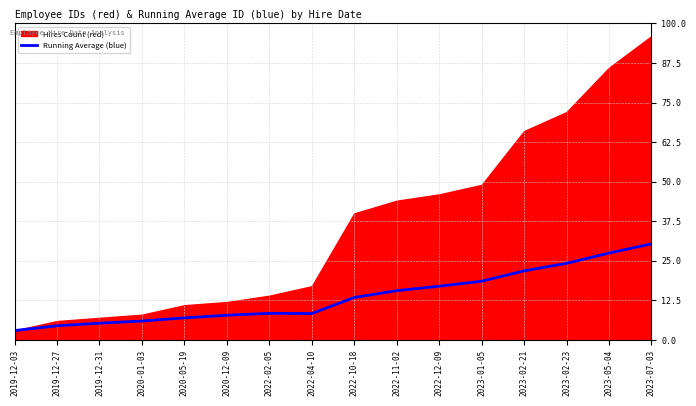

The chart shows a value of 8.4 at 2022-02-05. True or false?

True